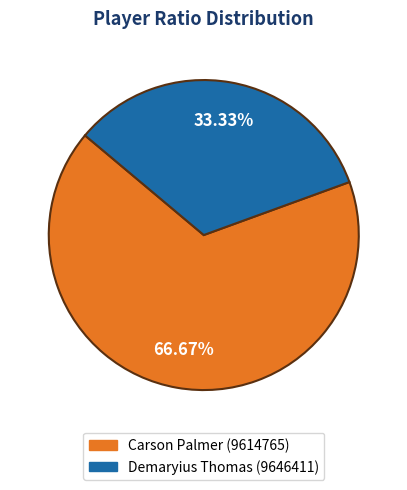

How much of the chart is everything except Carson Palmer (9614765)?

33.3%